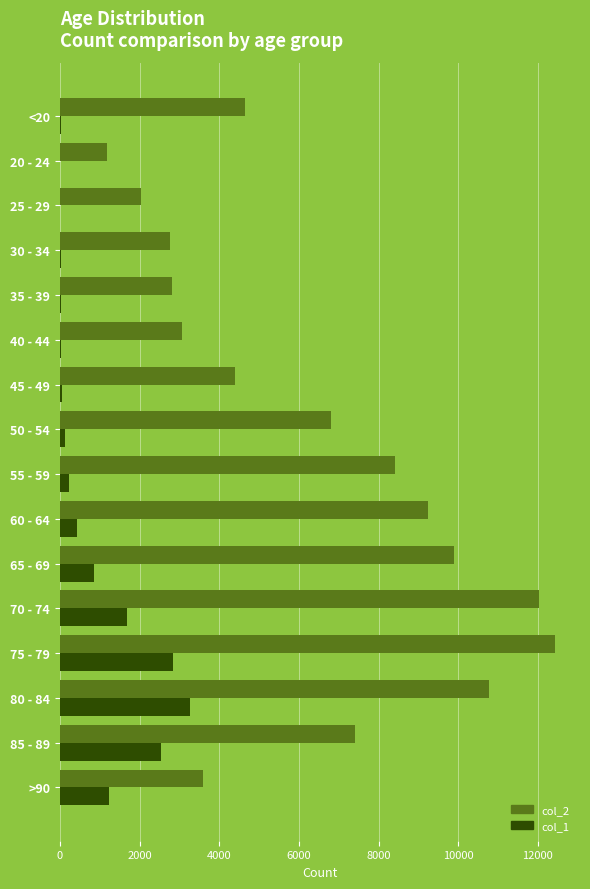

What is the highest value of the col_2 series?

12434